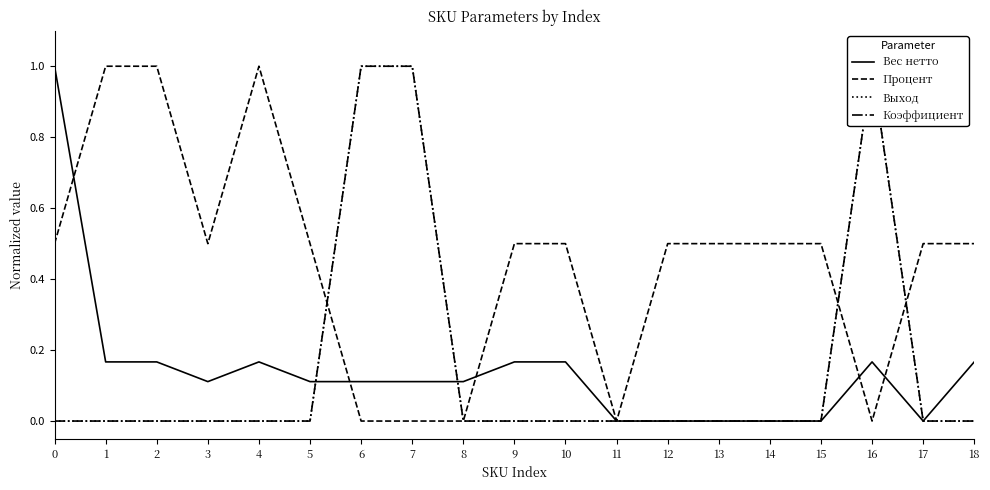

Rank the series by their maximum value, from lowest to highest.

Вес нетто, Процент, Выход, Коэффициент